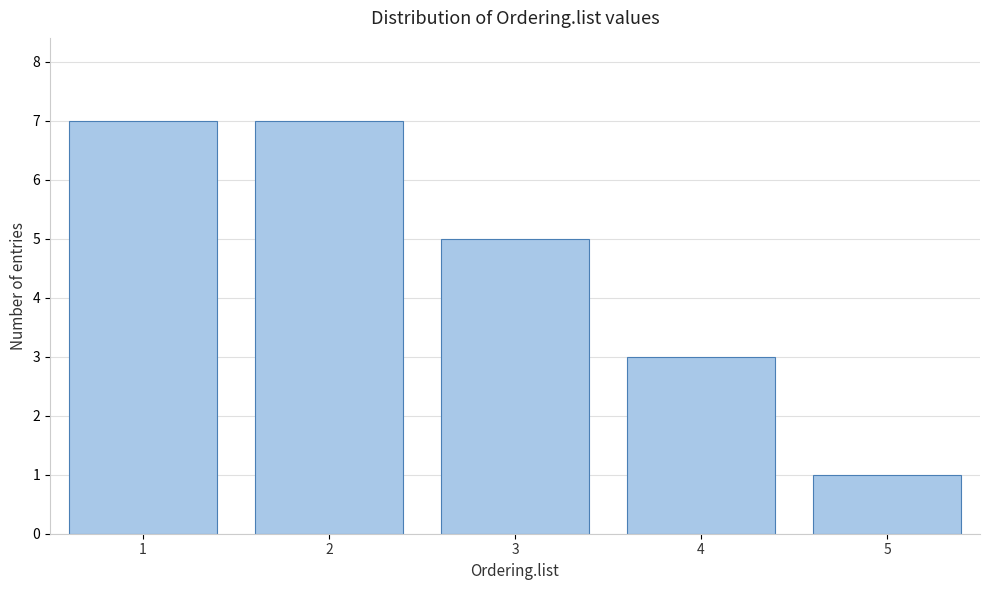

Reading left to right, list every bar in this chart as the range it spans on the x-axis followed by its height. The values are not printed on the chart, so give them approximately, as read against the axis.

0.5 to 1.5: 7
1.5 to 2.5: 7
2.5 to 3.5: 5
3.5 to 4.5: 3
4.5 to 5.5: 1